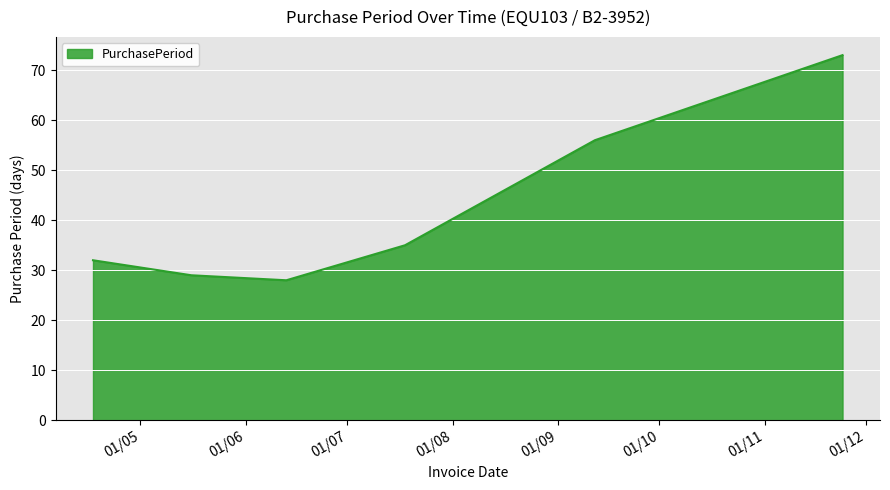

What is the difference between the second highest and minimum values?

28